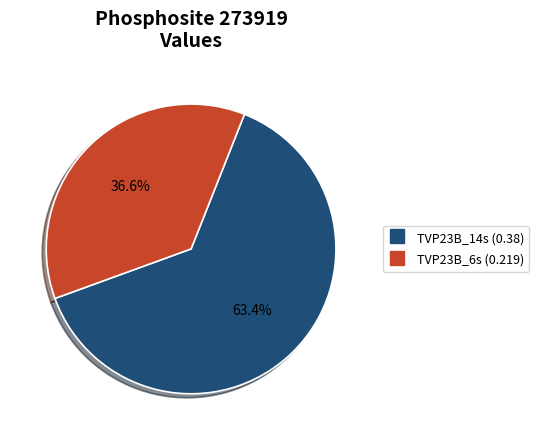

Count the number of slices in the pie.

2